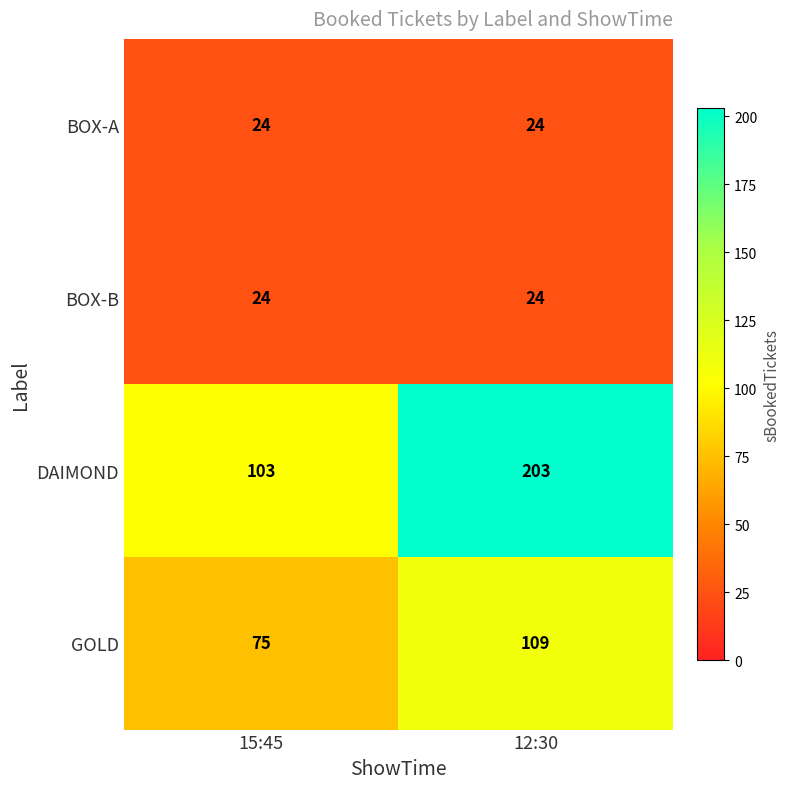

At how many categories does at least one series exceed 25?

2